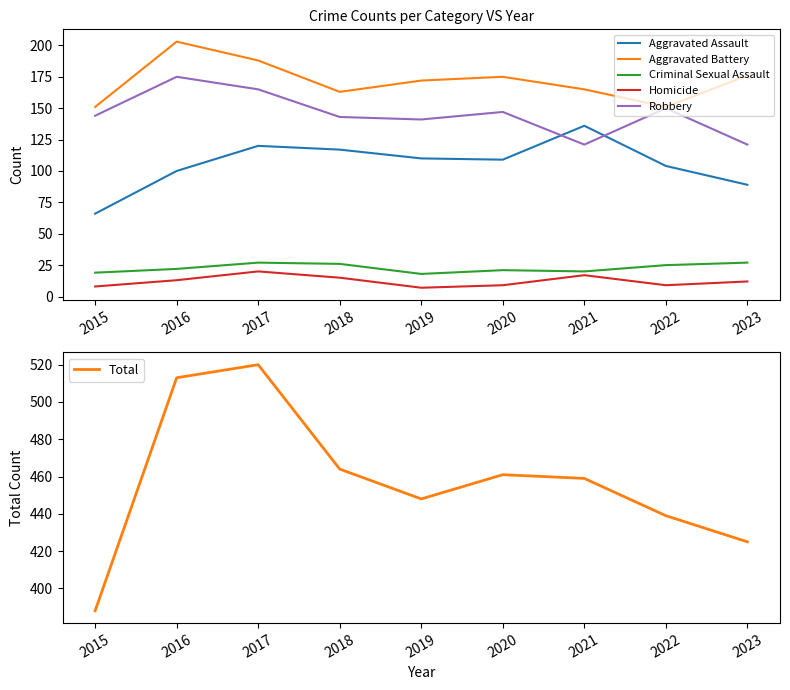

Which series has the largest range (max minus min)?

Total